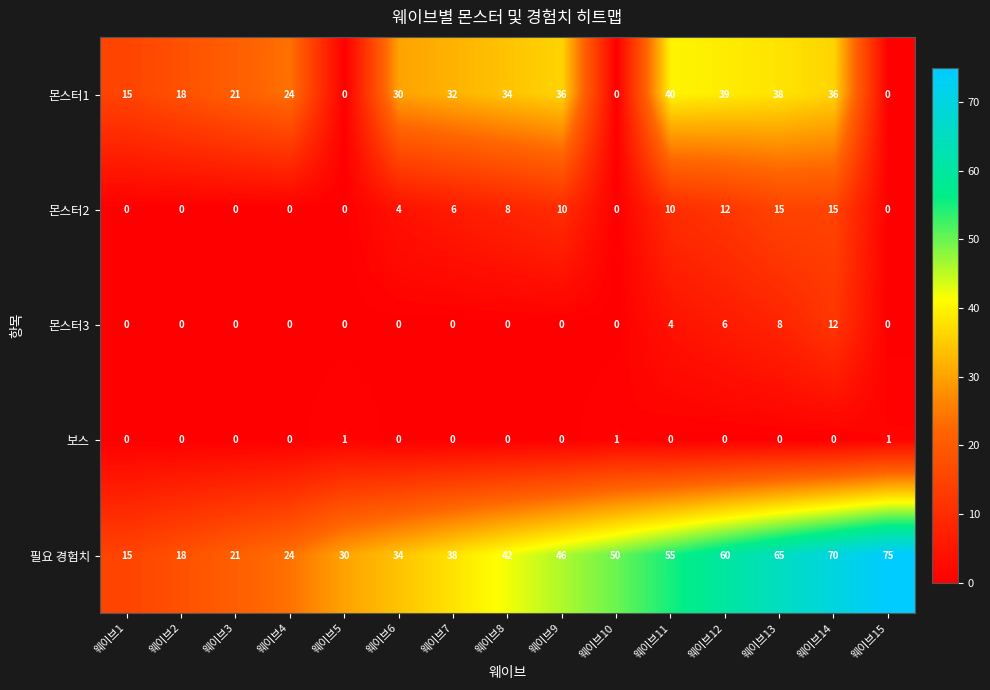

What is the total value across all series at 웨이브5?

31